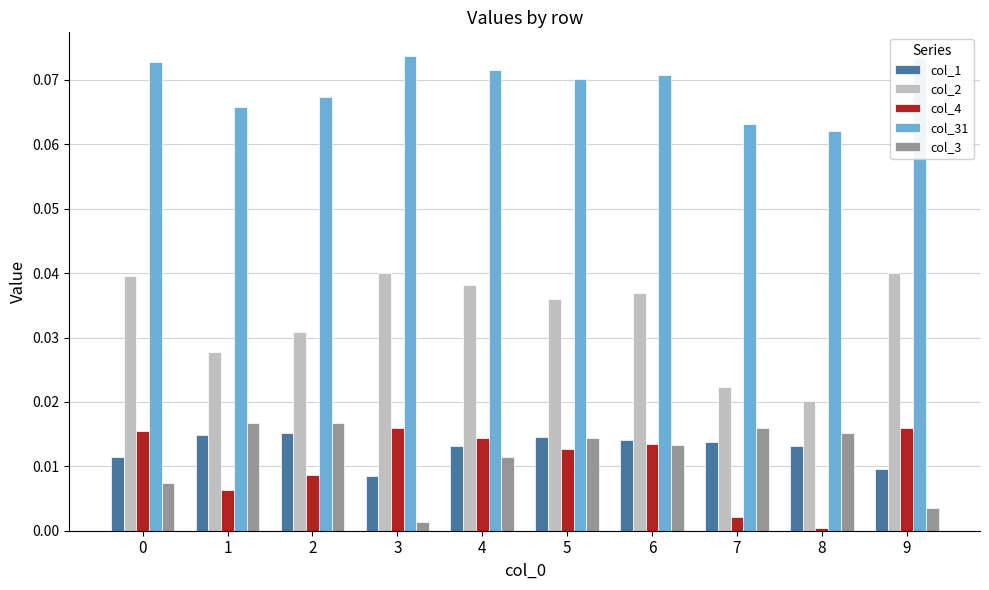

Which series has the largest total across all categories?

col_31